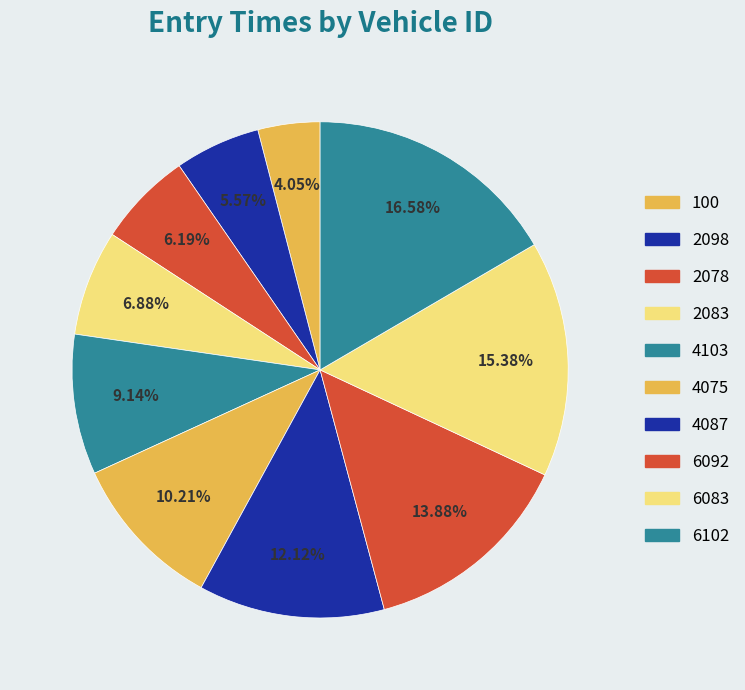

The 6092 slice represents 14% of the pie. True or false?

True